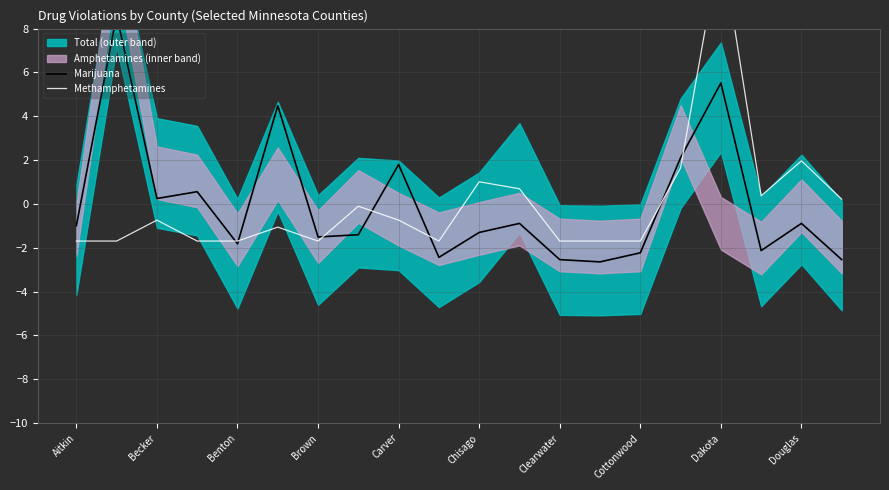

The value of Marijuana at Douglas is -3.2. True or false?

False